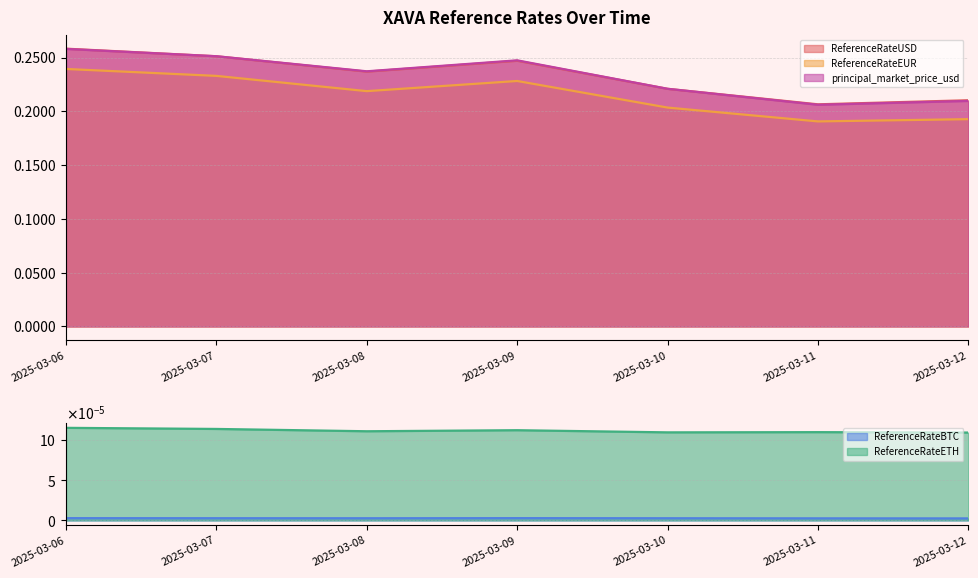

Does the chart have visible grid lines?

Yes